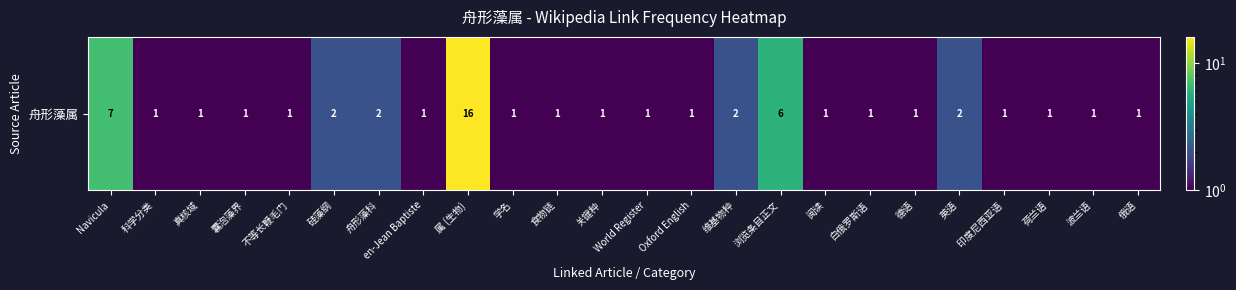

What is the maximum value shown in the chart?

16